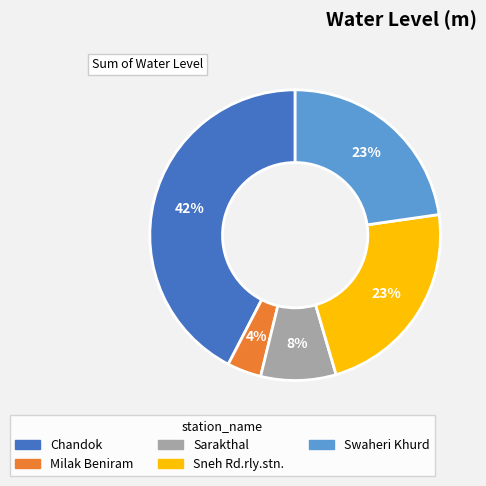

Between Swaheri Khurd and Sarakthal, which is larger?

Swaheri Khurd